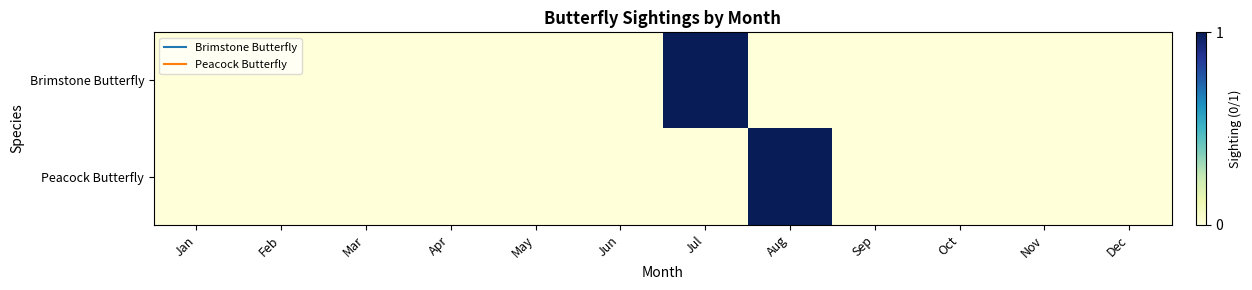

Which label corresponds to the smallest value in the chart?

Jan